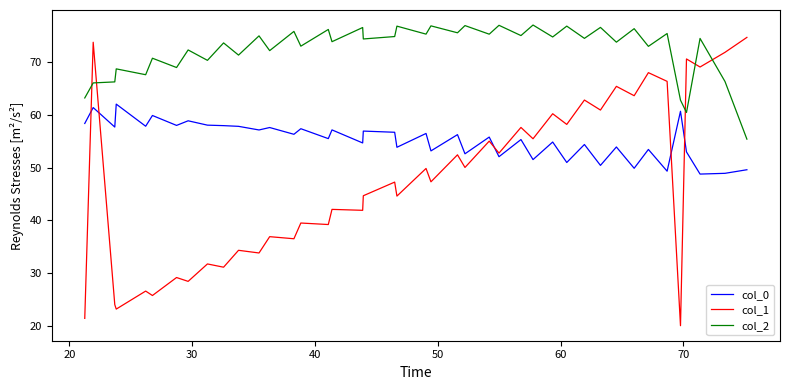

Which series has the widest spread of values?

col_1